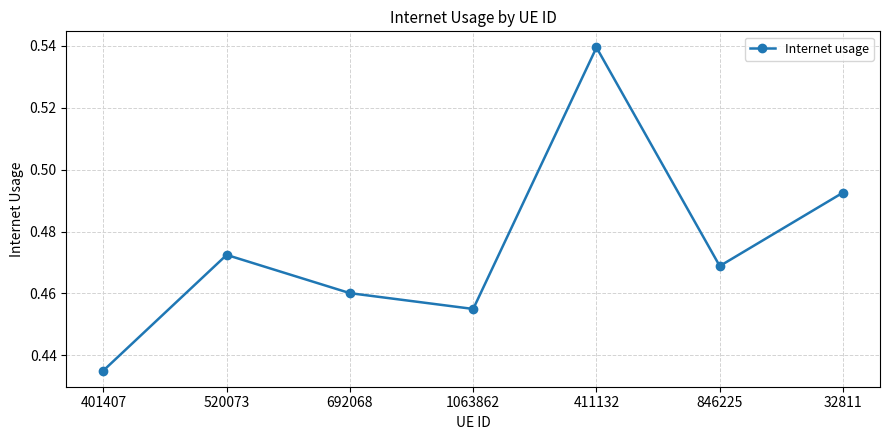

Where is the first local minimum?

1063862